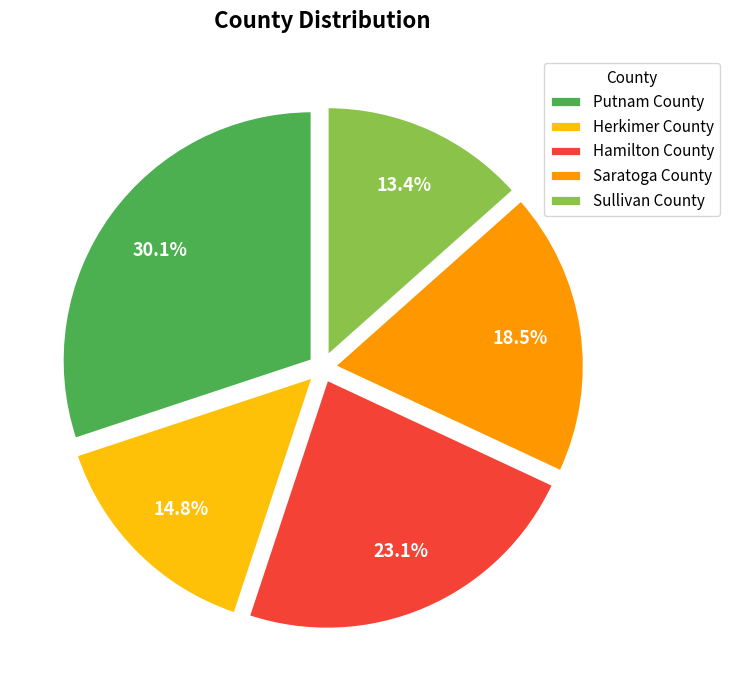

Rank the categories by value from highest to lowest.

Putnam County, Hamilton County, Saratoga County, Herkimer County, Sullivan County